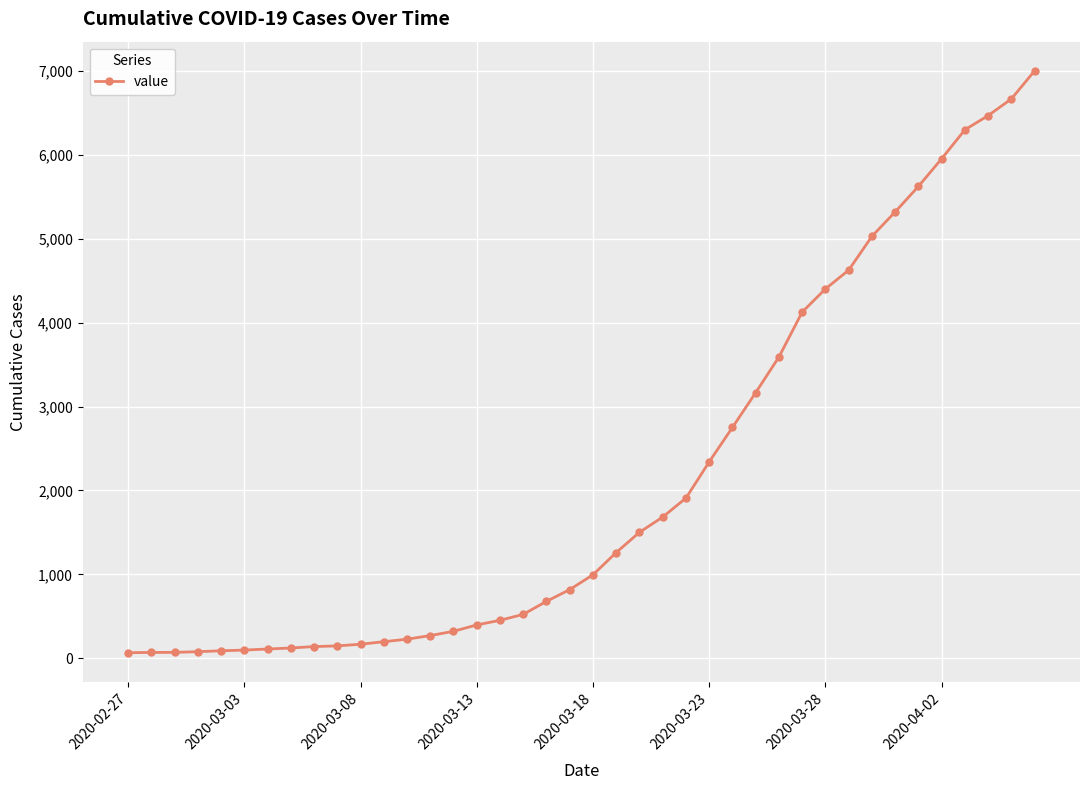

What is the greatest value displayed?

7002